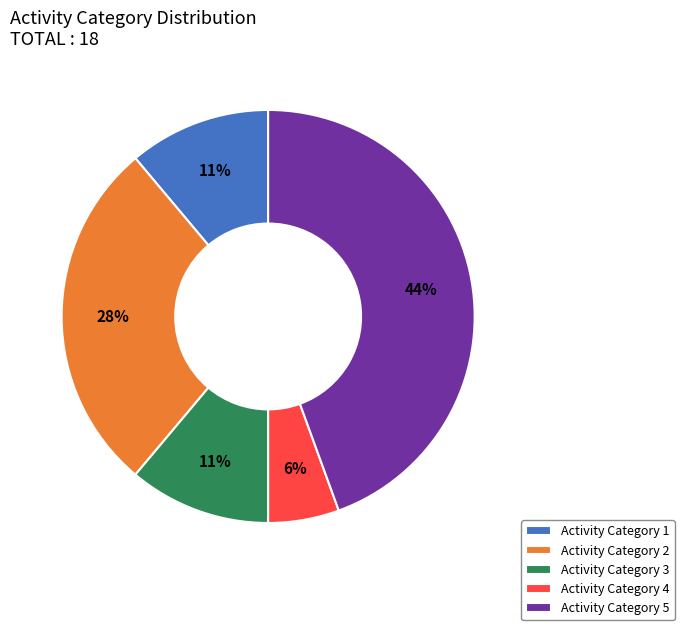

Approximately how many times larger is the value at Activity Category 2 compared to Activity Category 5?

0.6